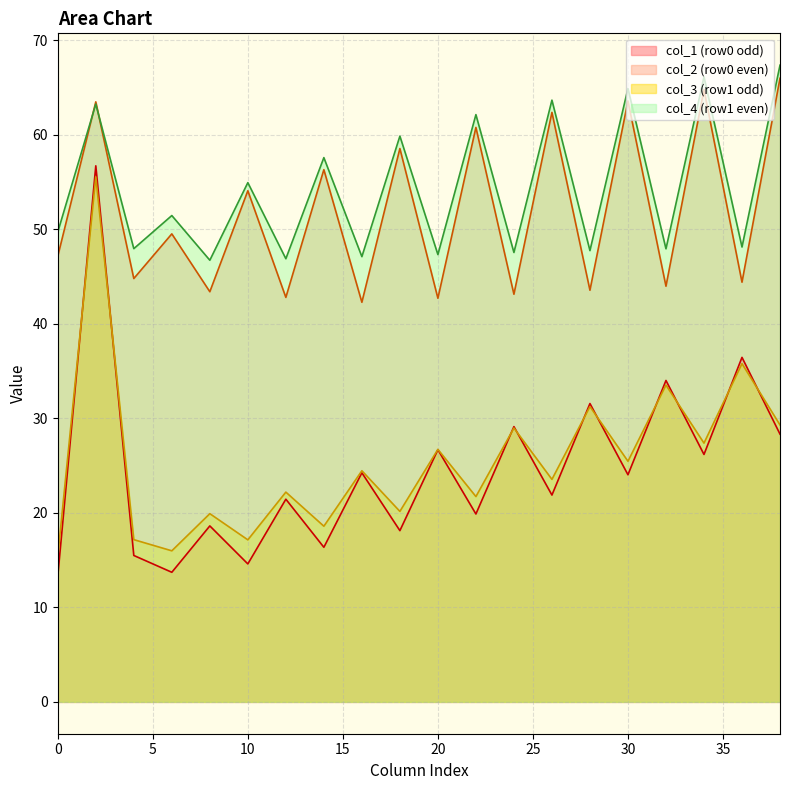

What are all the series names shown in the legend?

col_1 (row0 odd), col_2 (row0 even), col_3 (row1 odd), col_4 (row1 even)